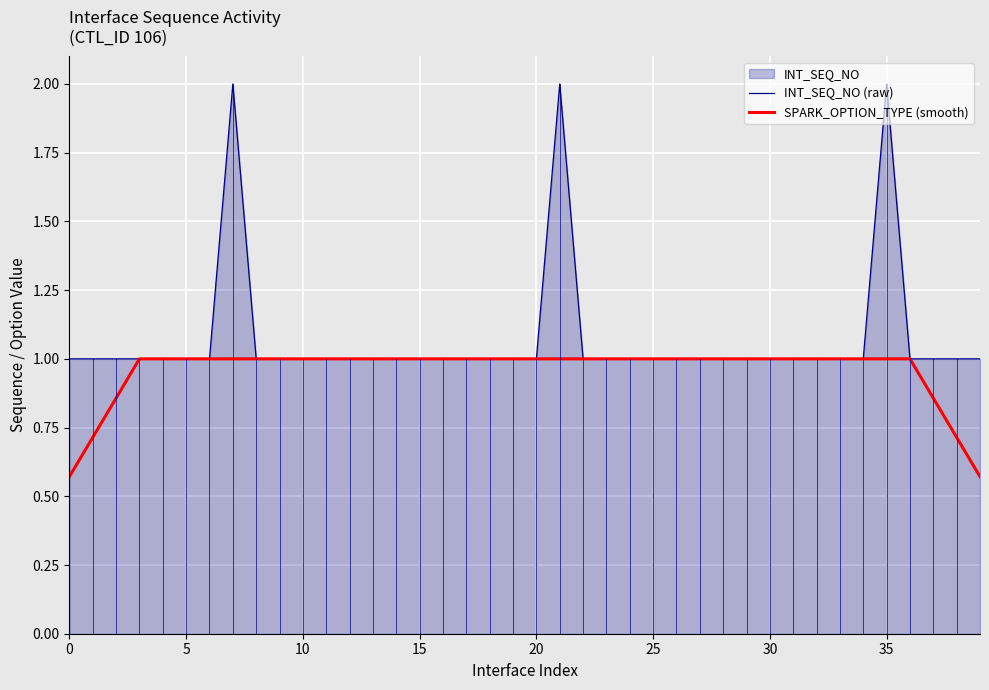

What is the label of the 22nd point from the left?

21